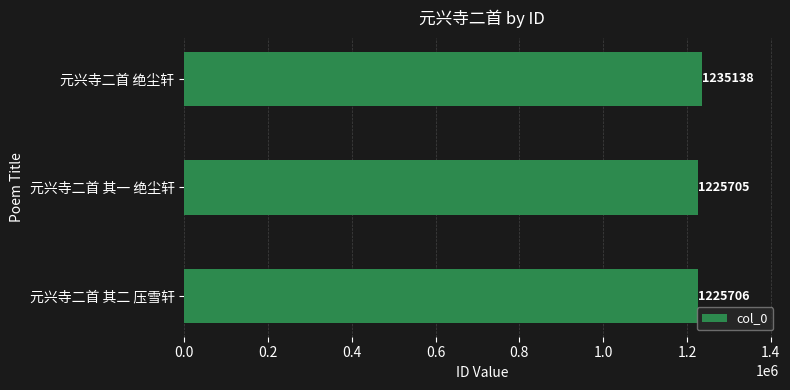

True or false: the data shows 1225705 at 元兴寺二首 其一 绝尘轩.

True